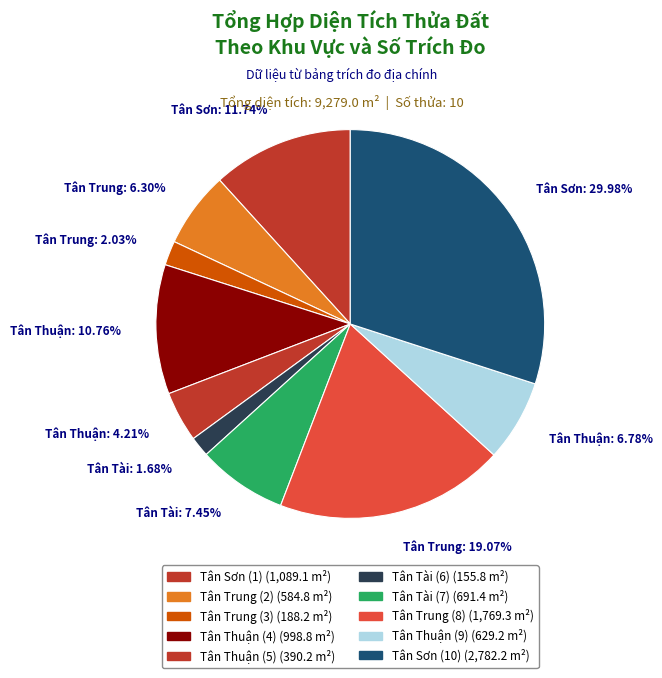

To the nearest percent, what percentage of the pie is Tân Trung (3)?

2%